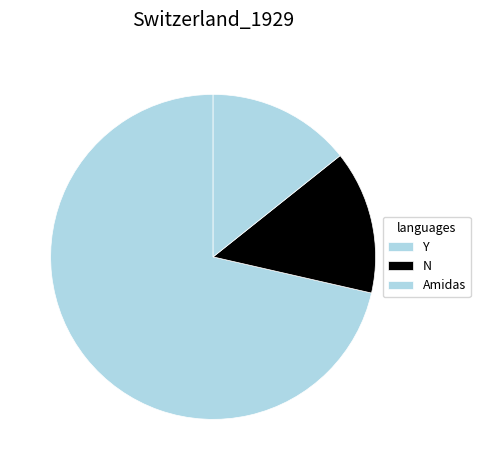

Is there any slice that represents more than half of the pie?

Yes